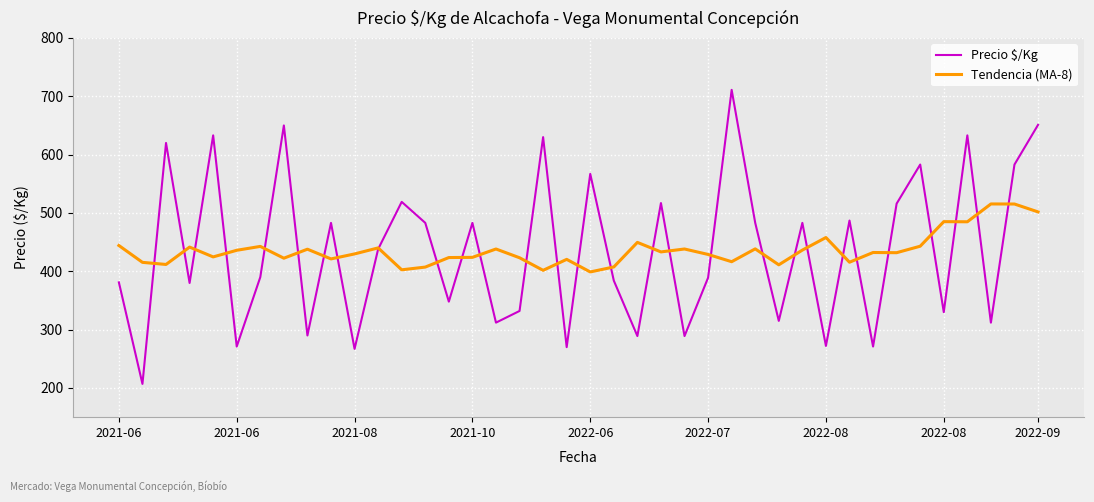

Which series has the widest spread of values?

Precio $/Kg